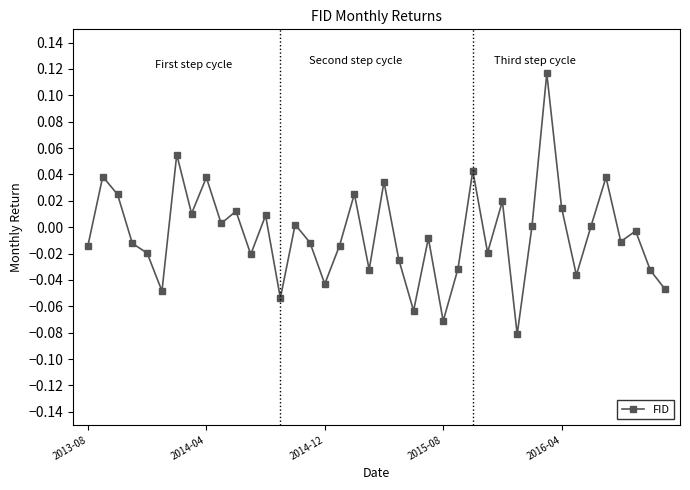

True or false: there are more than 0 points higher than both neighbors.

True